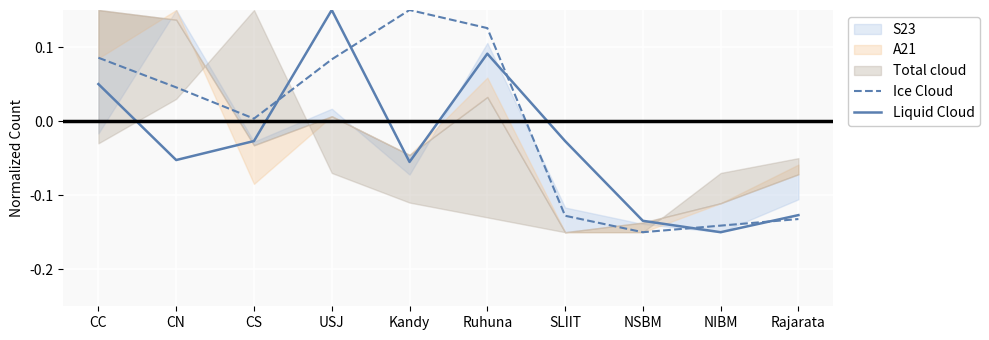

Where do Liquid Cloud and Ice Cloud first cross each other?

CS and USJ